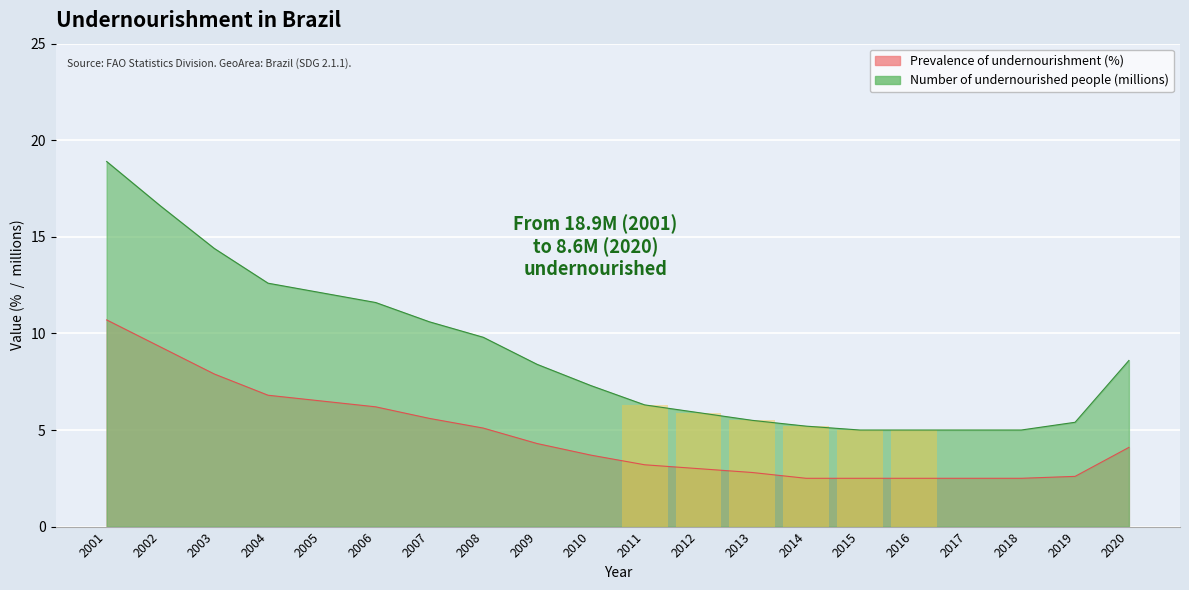

Is it true that Prevalence of undernourishment (%) equals 3.7 at 2010?

True